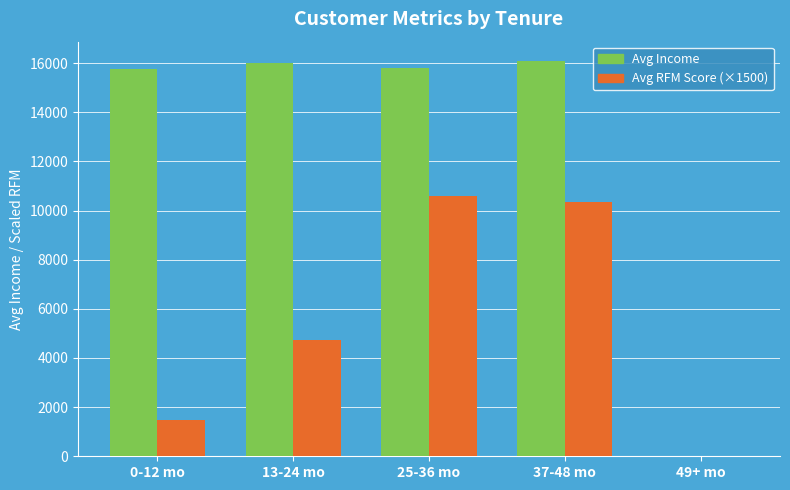

The value of Avg Income at 0-12 mo is 15745.0. True or false?

True